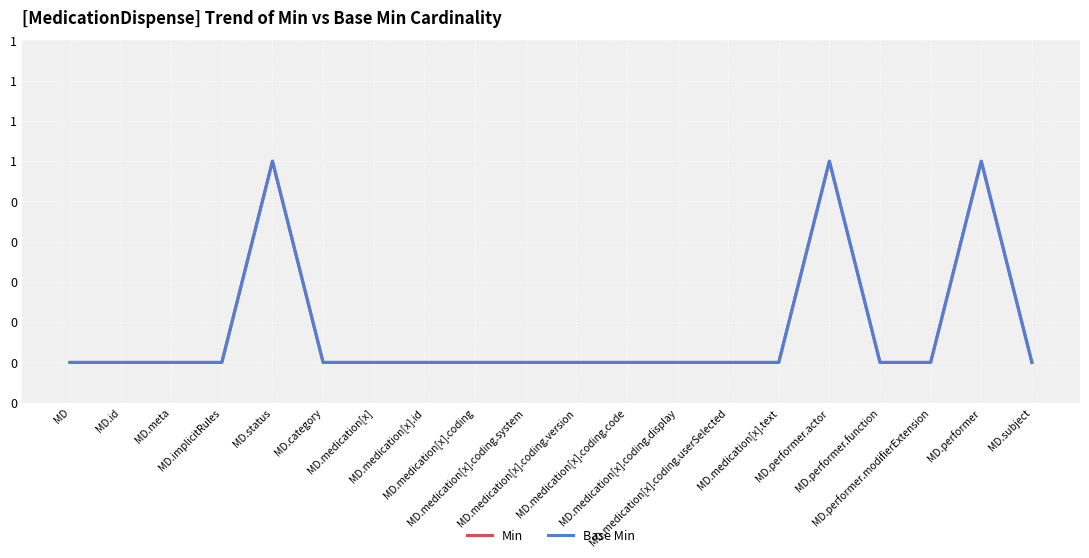

Is this an area chart (filled region under the line)?

No